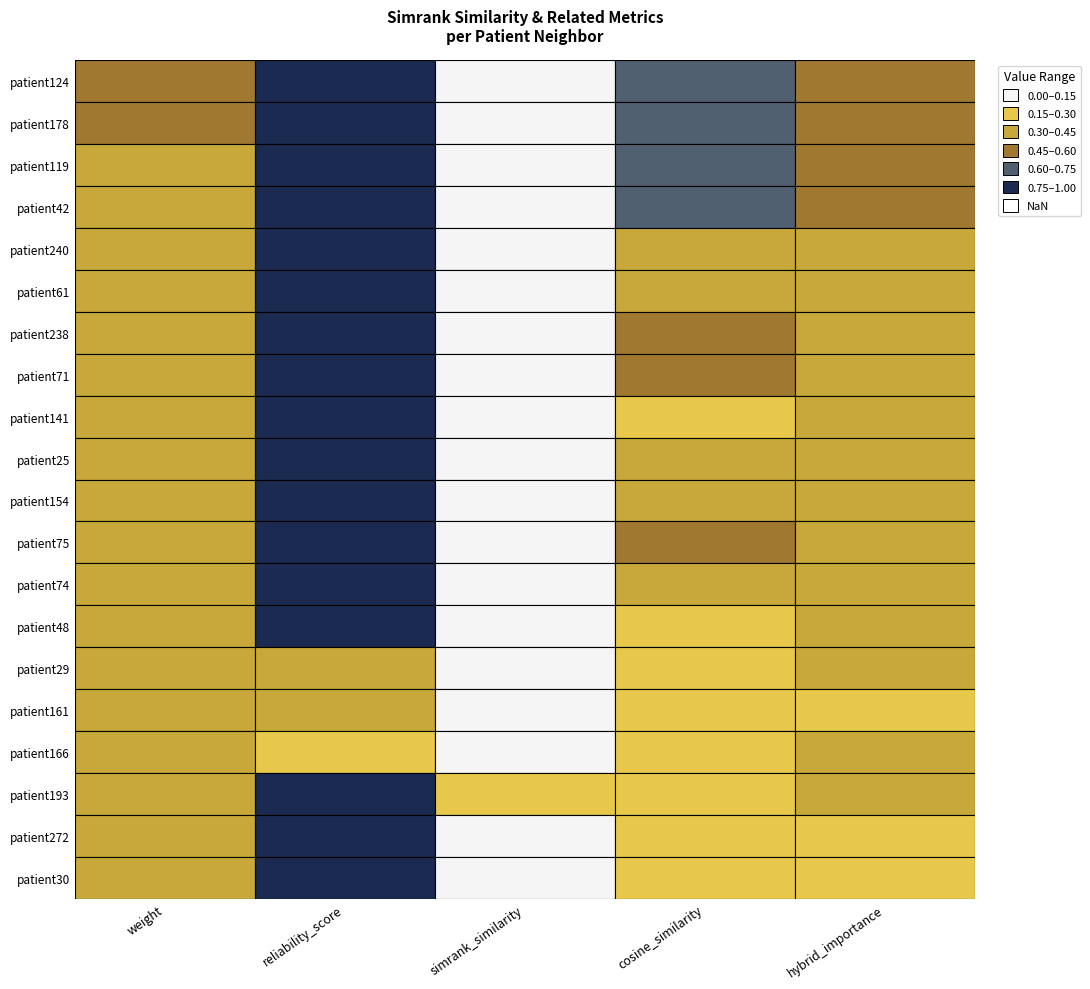

Which series changed the most between 2 and 3?

patient124